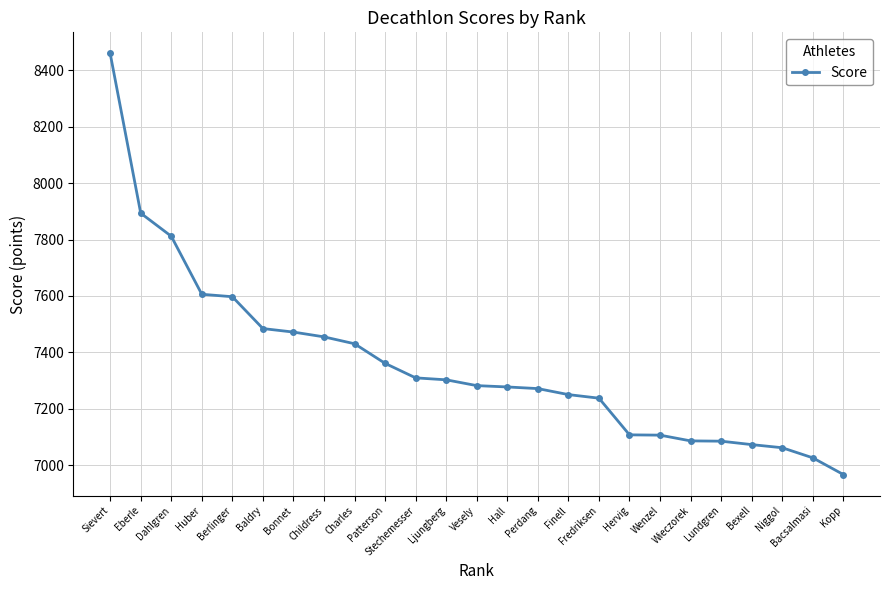

What is the change in value from Eberle to Dahlgren?

-81.9